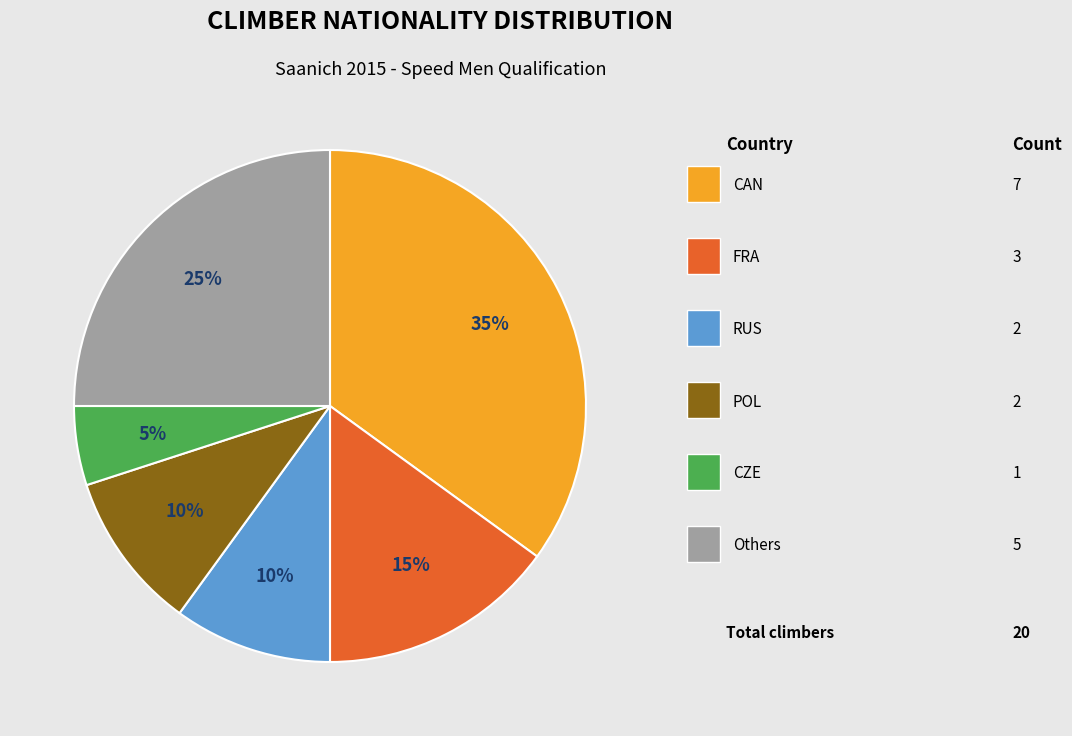

To the nearest percent, what is the difference between the largest and smallest slice percentages?

30%